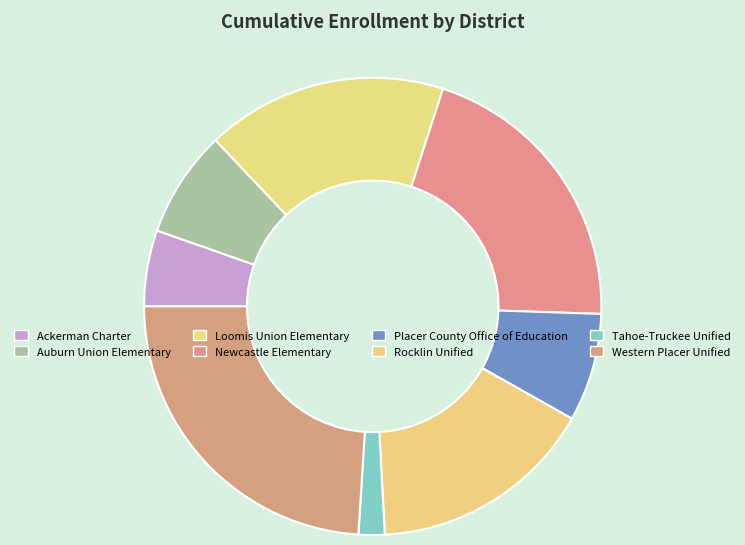

What is the change in value from Ackerman Charter to Newcastle Elementary?

+1764